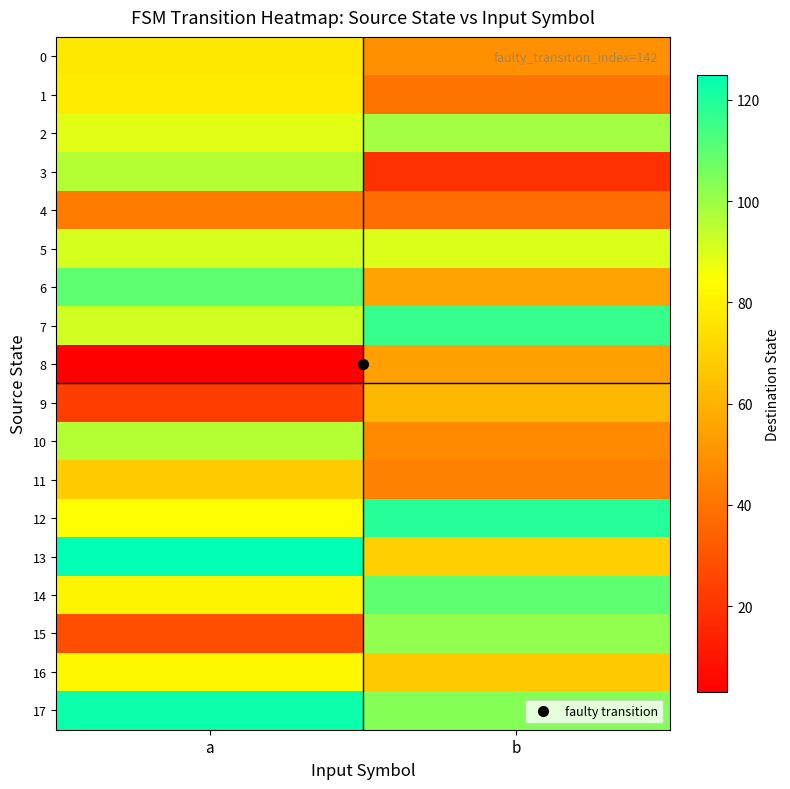

Which category has the highest value across all series?

a